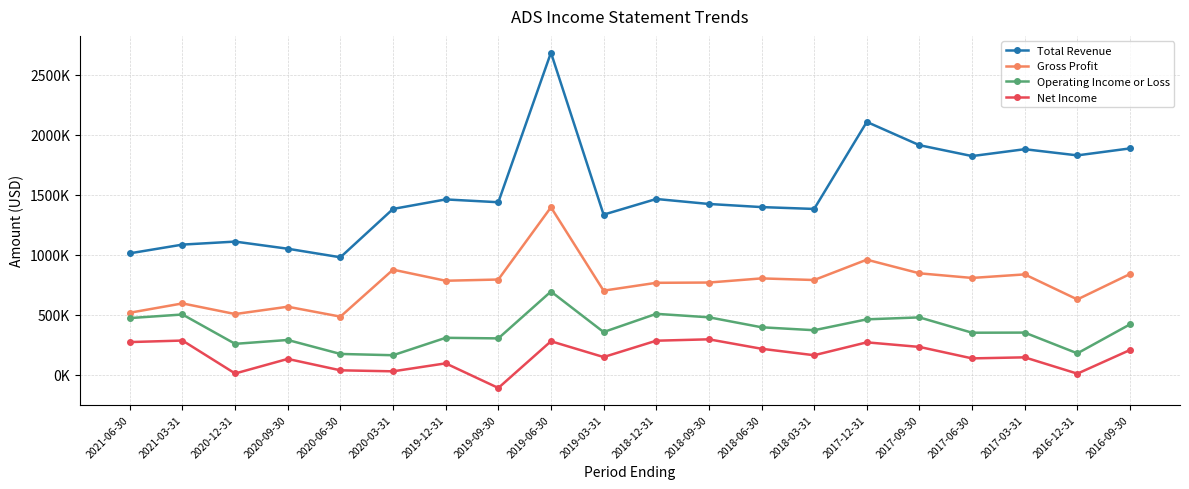

Is it true that Net Income equals 250164 at 2017-03-31?

False